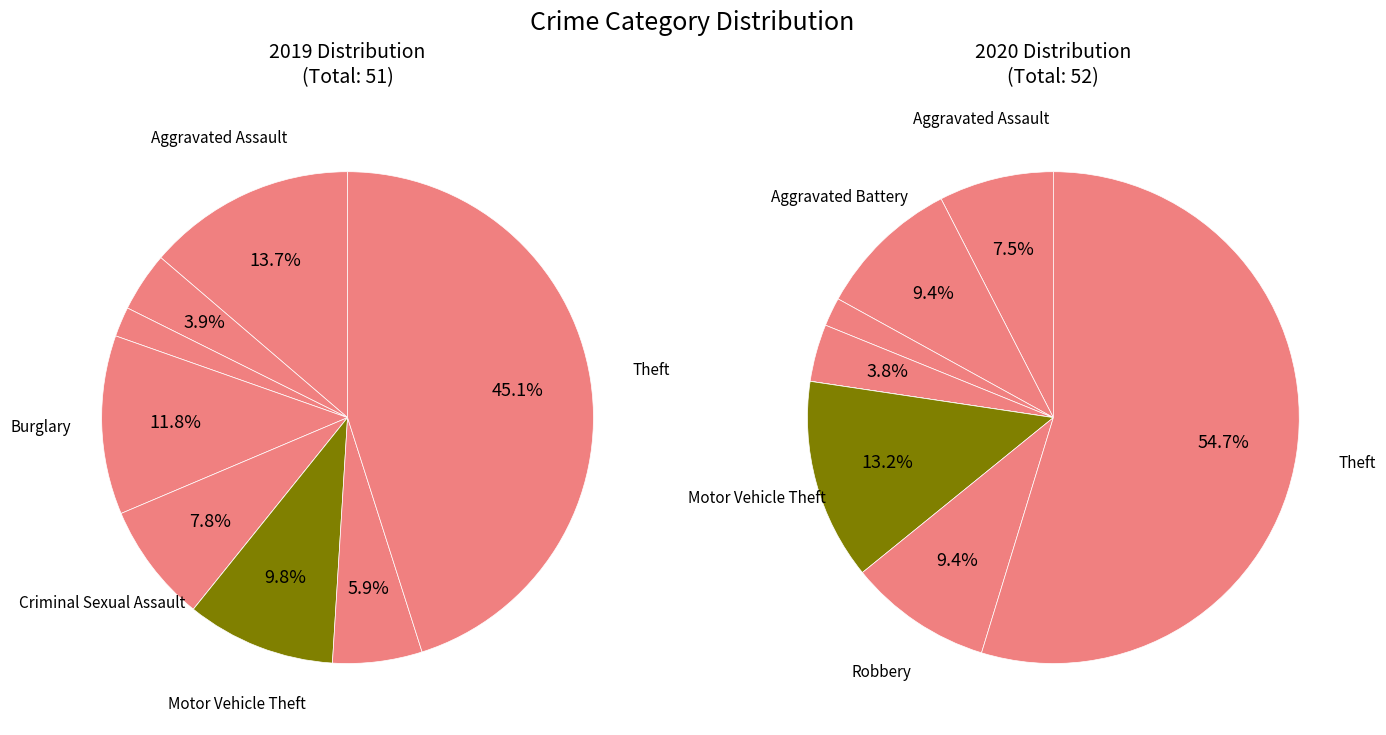

What is the spread (max minus min) of values at Criminal Sexual Assault?

4